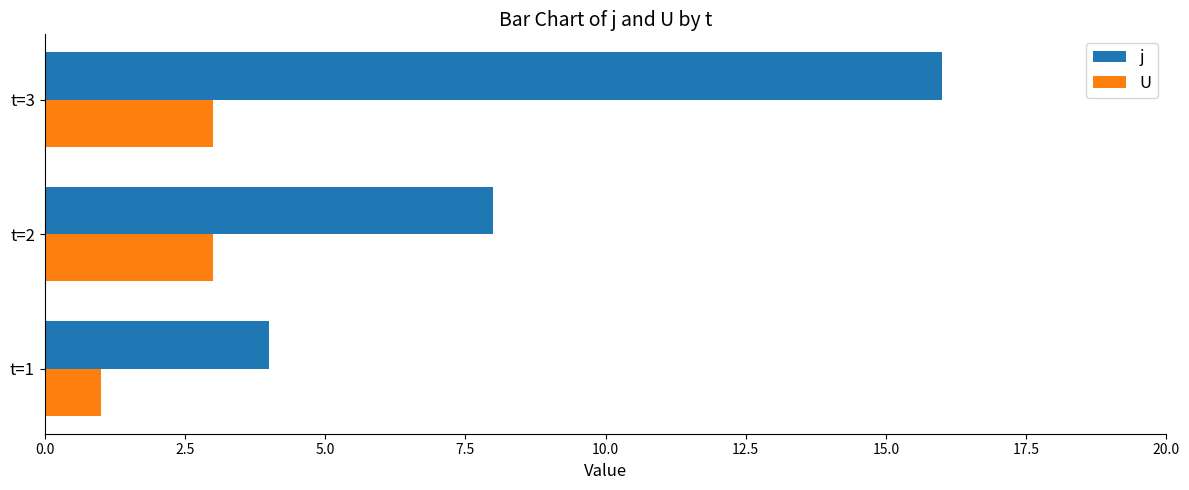

What is the average value of the j series?

9